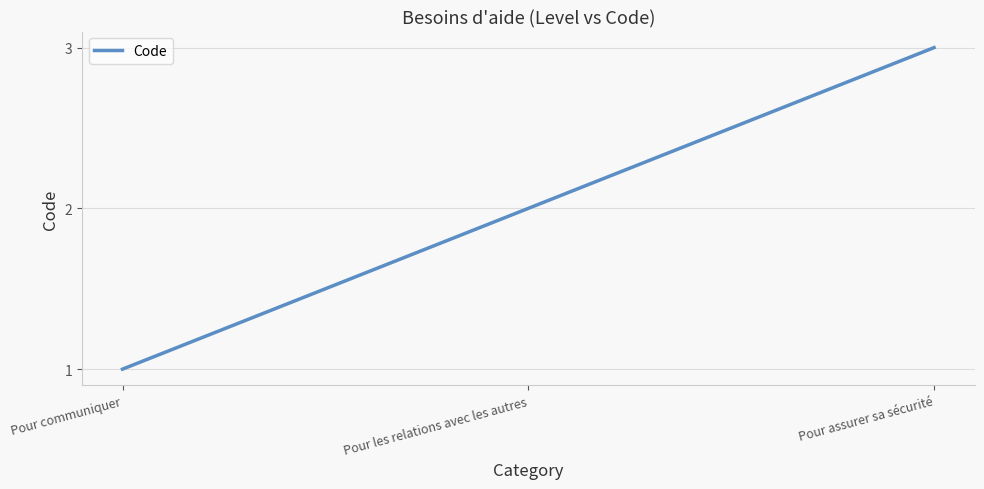

Reading left to right, extract all data points from this chart.

Pour communiquer=1	Pour les relations avec les autres=2	Pour assurer sa sécurité=3